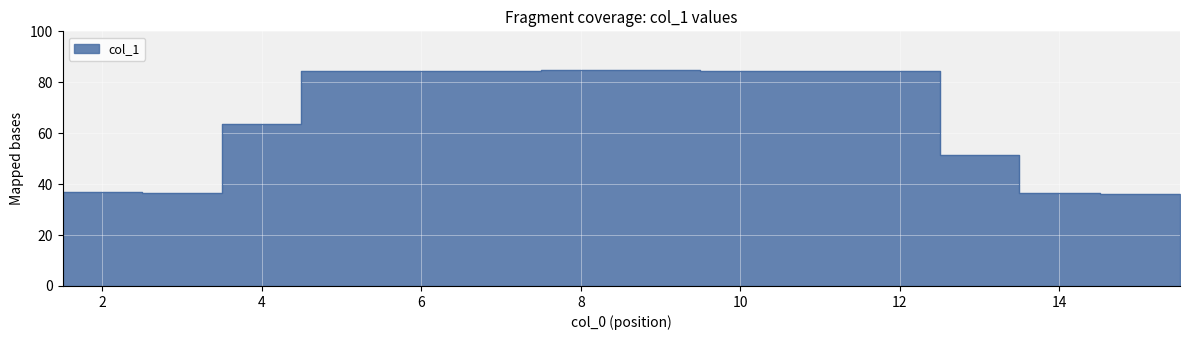

How many lines are shown in the chart?

1